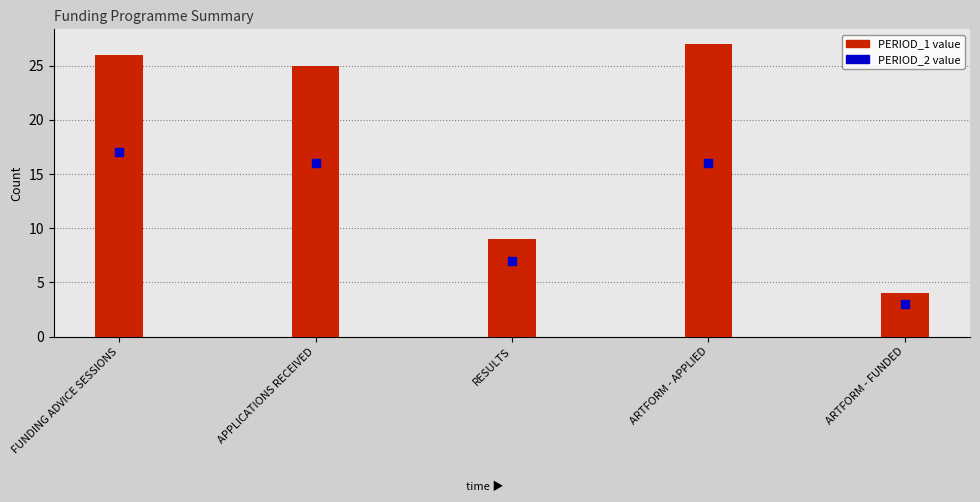

At which category is the sum across all series the highest?

FUNDING ADVICE SESSIONS